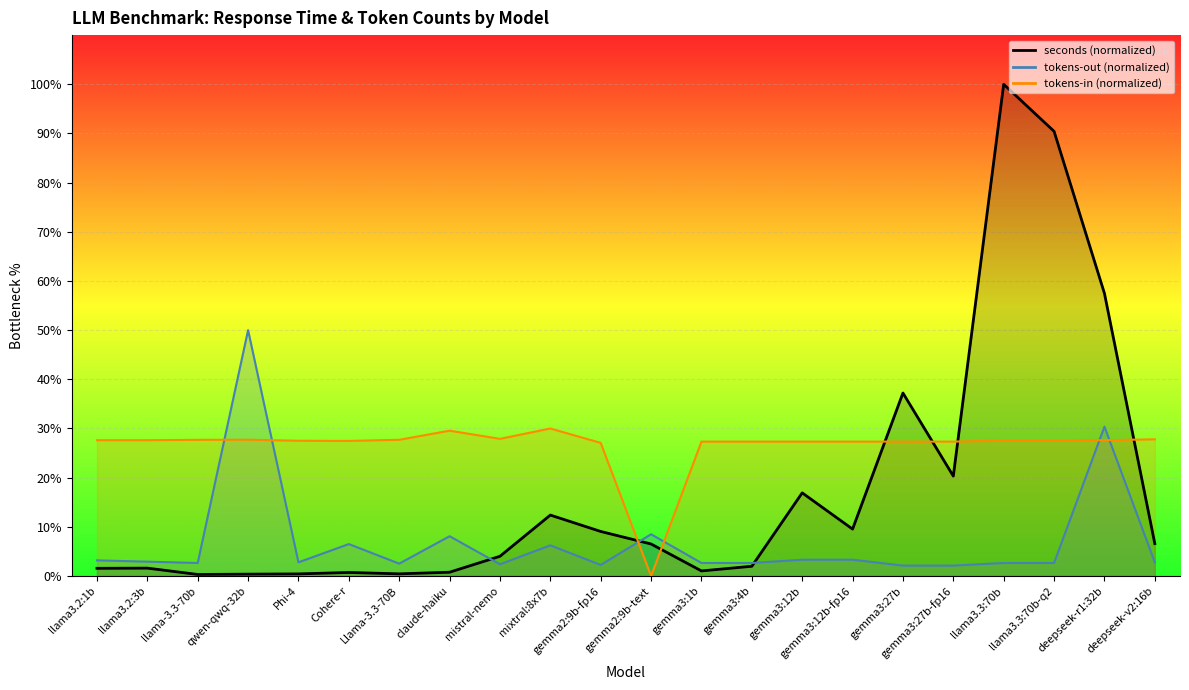

What is the label of the 5th point from the right?

gemma3:27b-fp16